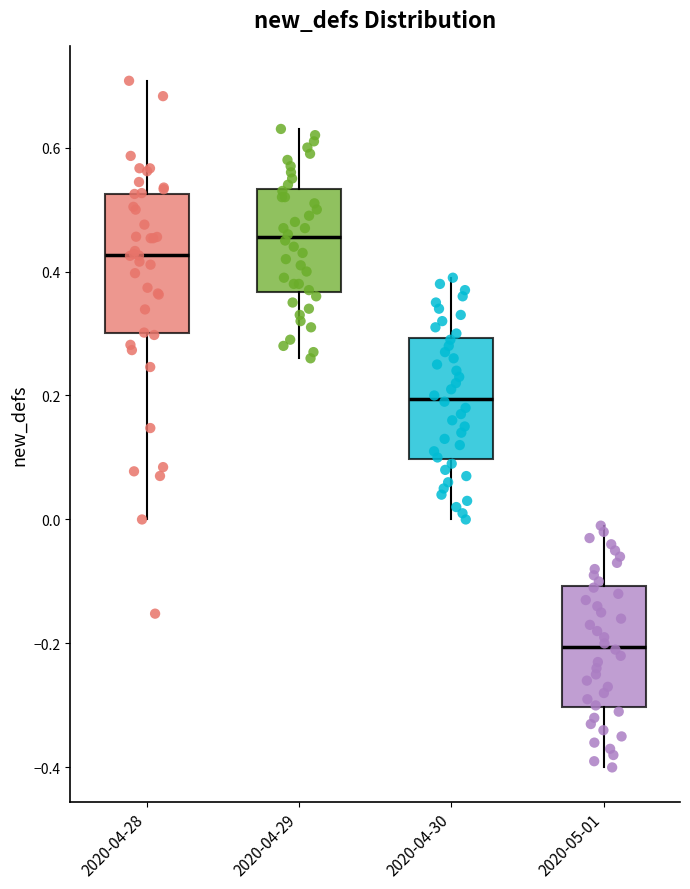

Which box's median line is the highest?

2020-04-29